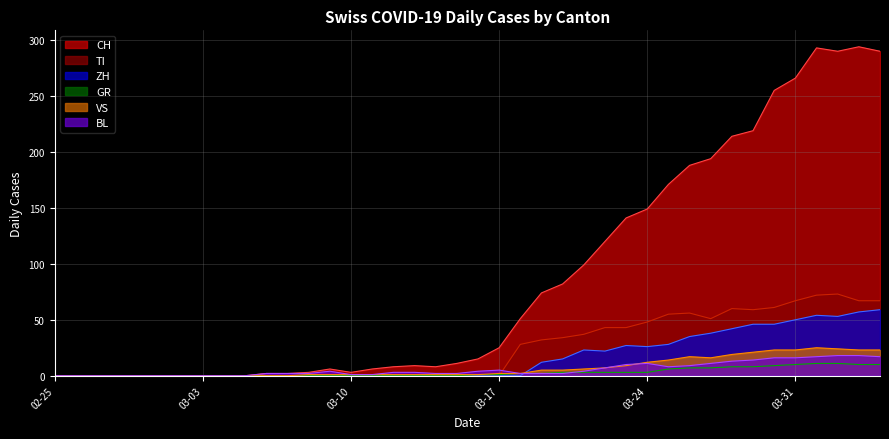

True or false: GR has more than 0 points higher than both neighbors.

False